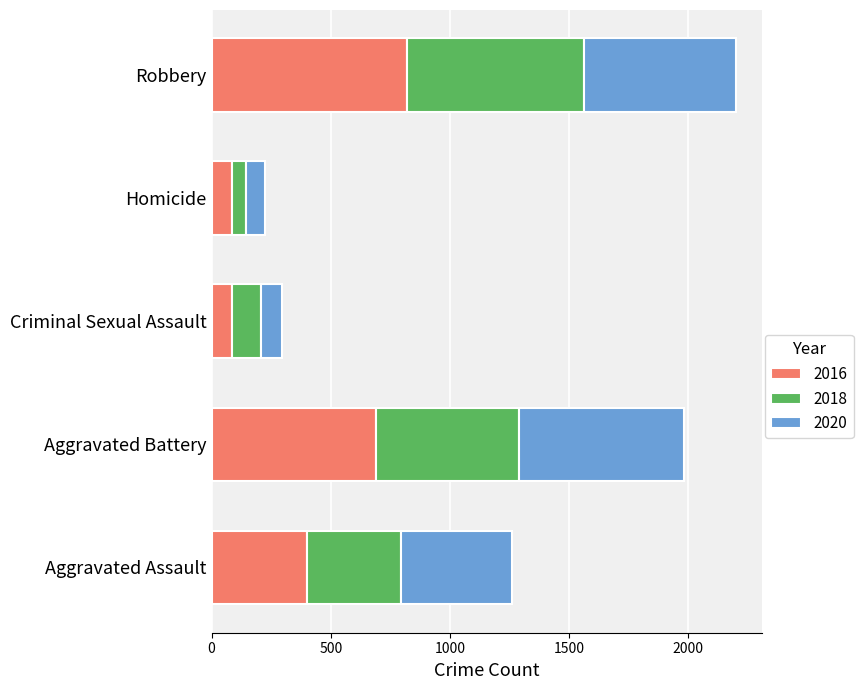

What is the highest value of the 2016 series?

819